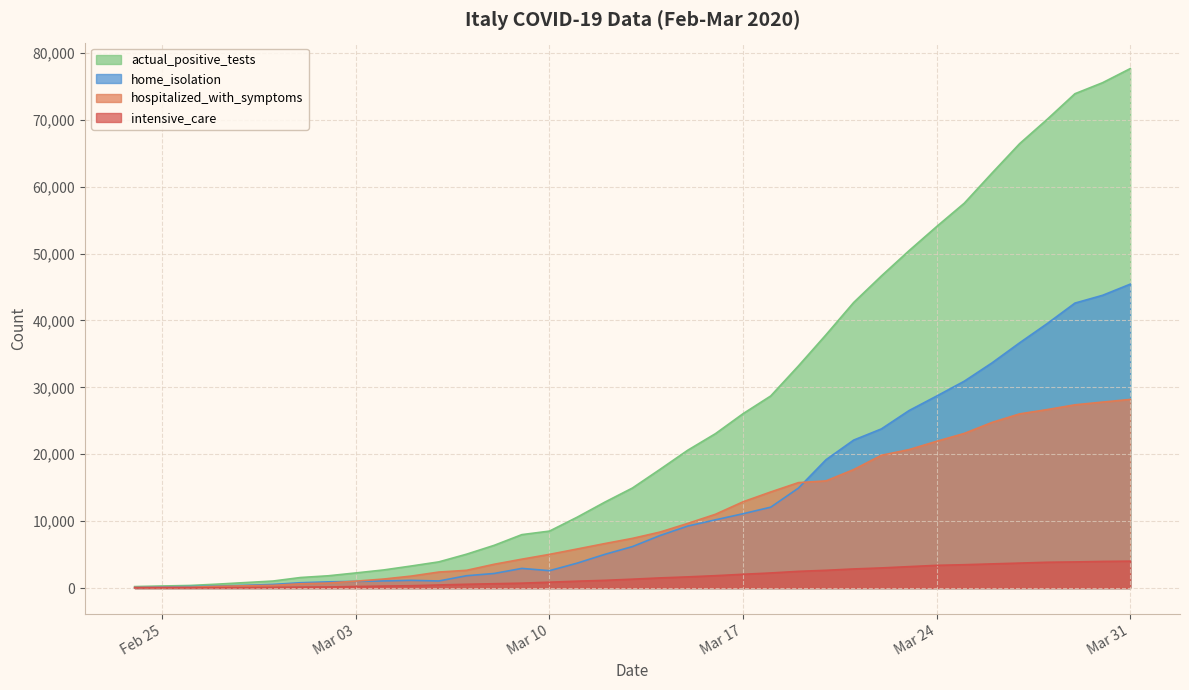

How many interior local valleys does the home_isolation series have?

2